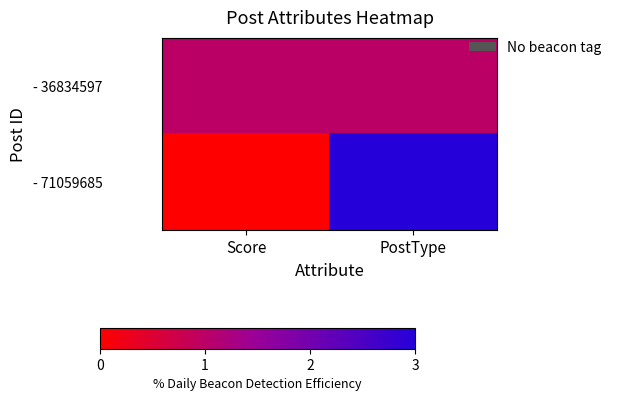

Which series has the largest total across all categories?

- 71059685